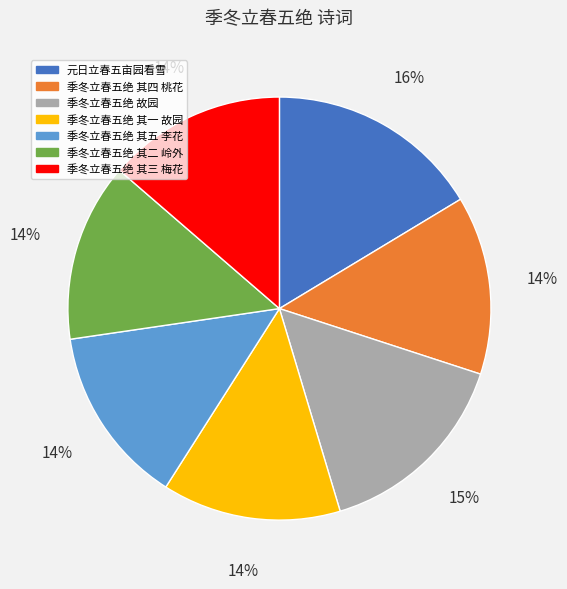

Approximately how many times larger is the value at 季冬立春五绝 其五 李花 compared to 季冬立春五绝 其四 桃花?

1.0